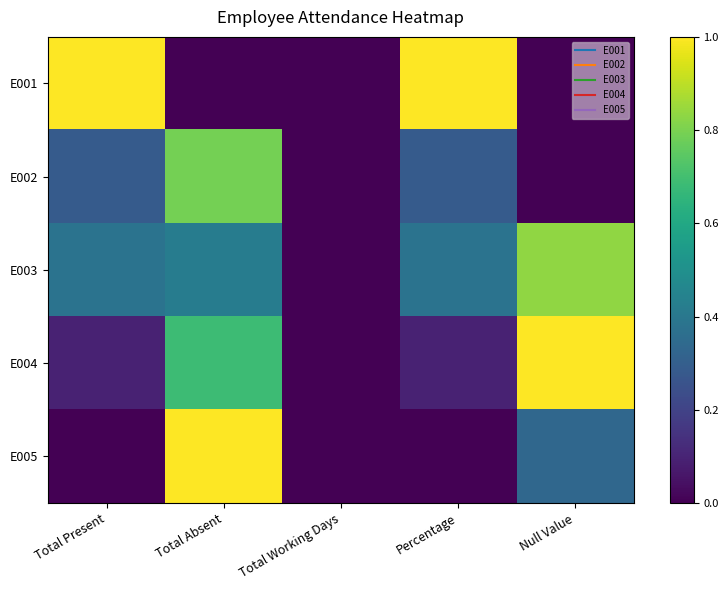

Which series has the widest spread of values?

E001